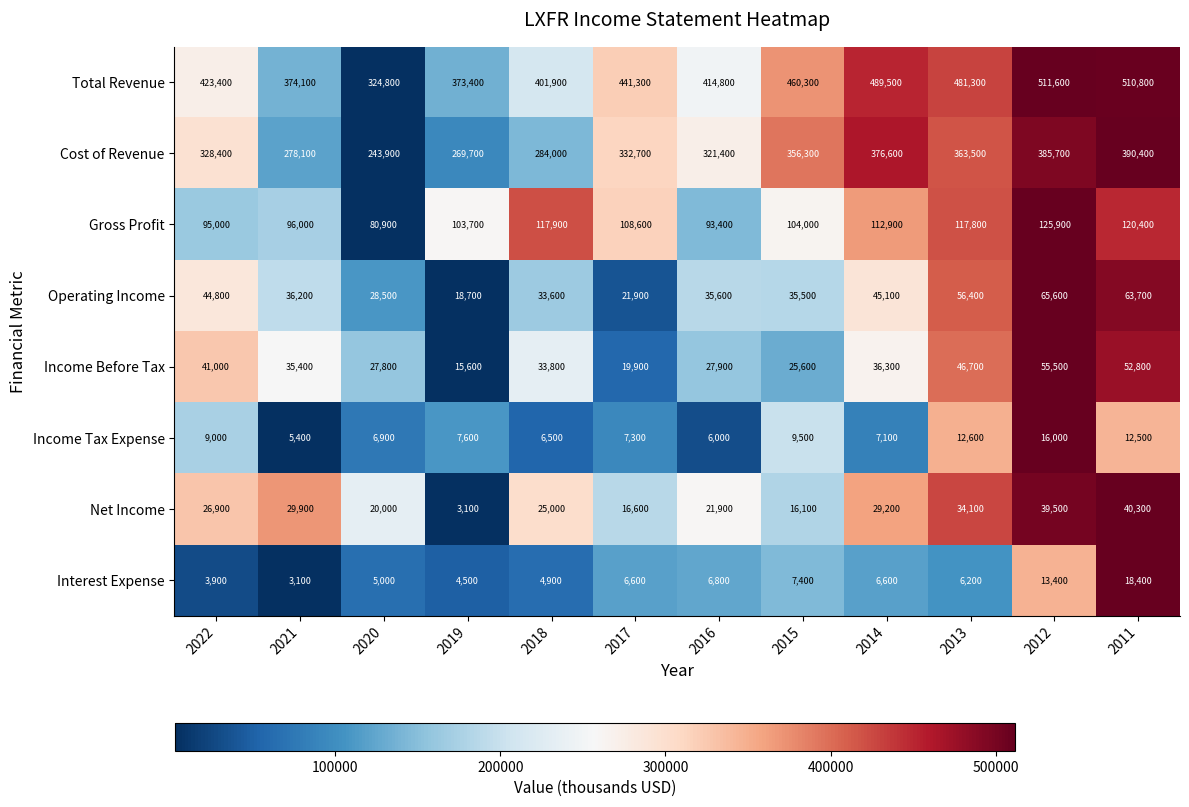

Which category has the highest value across all series?

2012